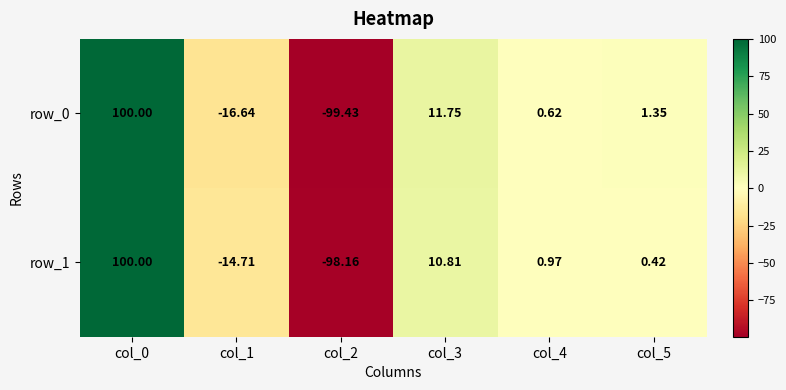

What is the sum of the row_0 values at col_4 and col_3?

12.4